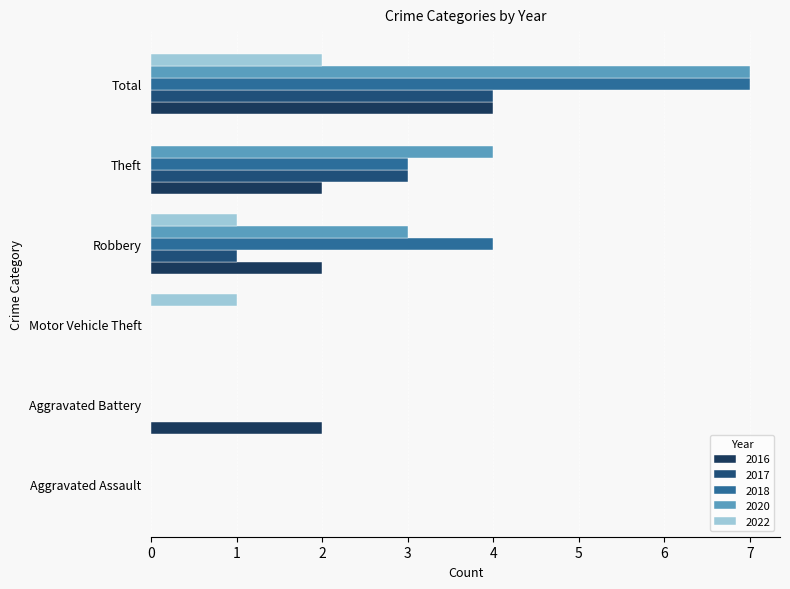

What are all the series names shown in the legend?

2016, 2017, 2018, 2020, 2022